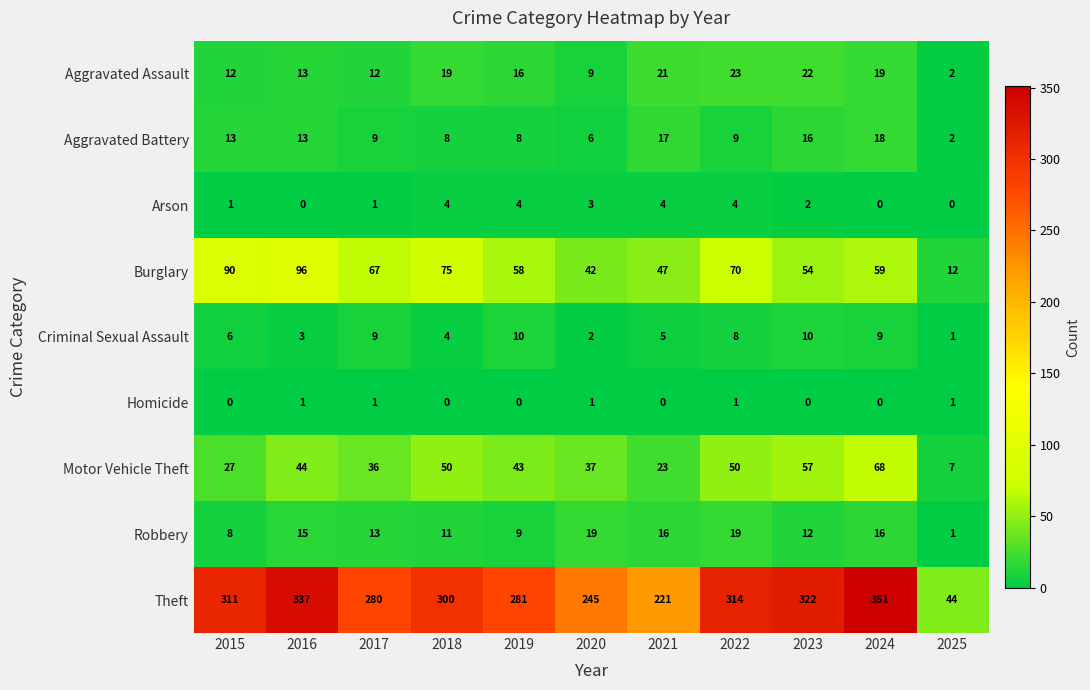

At 2021, list the series in order from smallest to largest.

Homicide, Arson, Criminal Sexual Assault, Robbery, Aggravated Battery, Aggravated Assault, Motor Vehicle Theft, Burglary, Theft